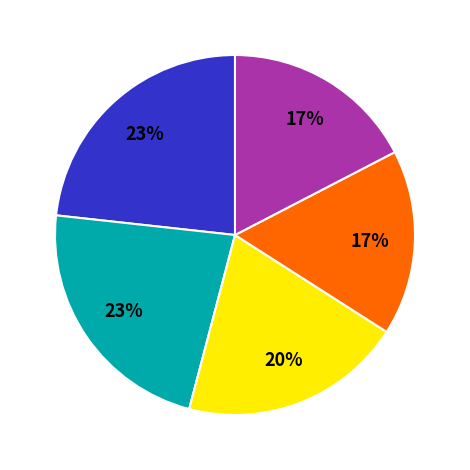

To the nearest percent, what is the average slice percentage?

20%